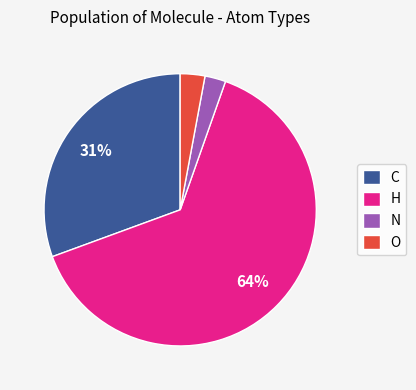

The C slice represents 31% of the pie. True or false?

True